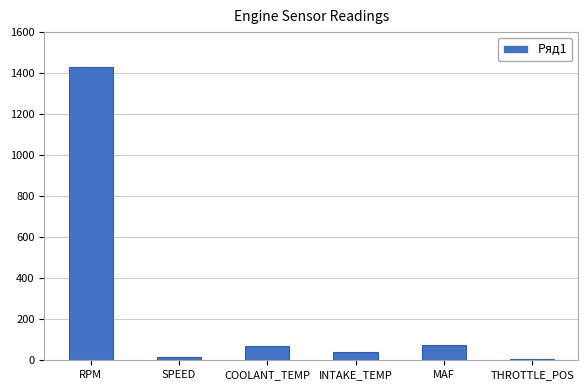

Reading left to right, list all the values displayed in this chart.

1432	14	68	42	76	5